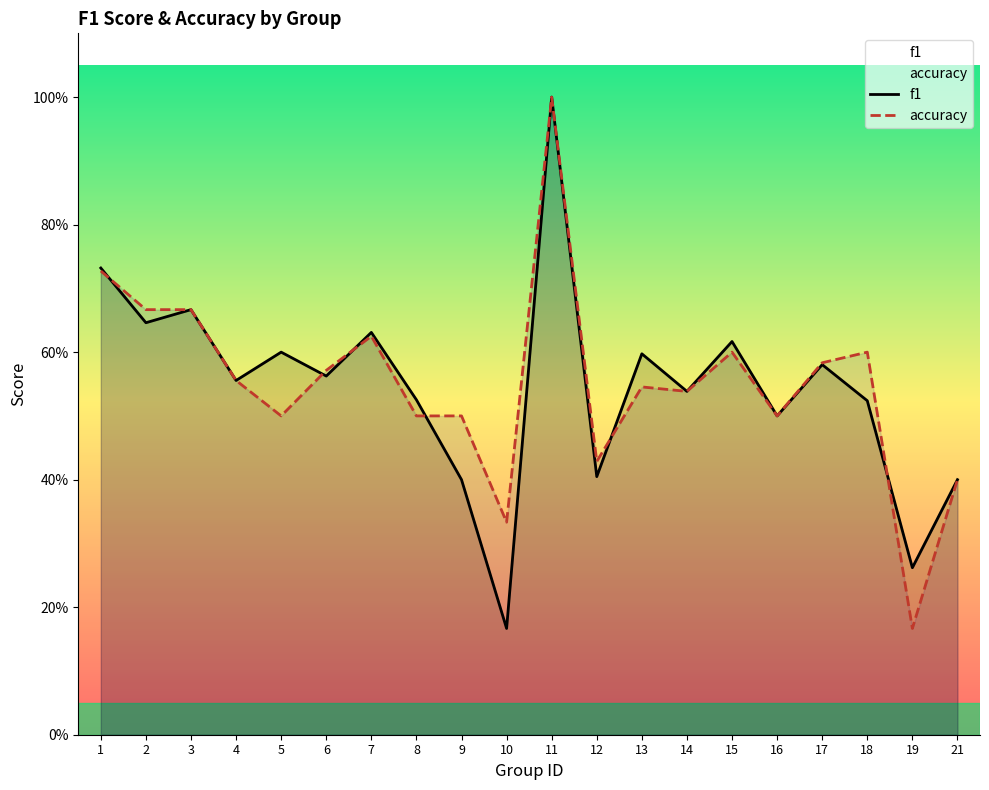

How many interior local valleys does the accuracy series have?

6